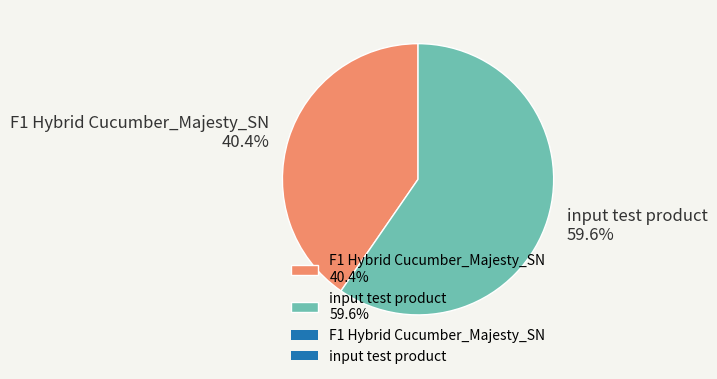

What is the smallest slice in the pie chart?

F1 Hybrid Cucumber_Majesty_SN